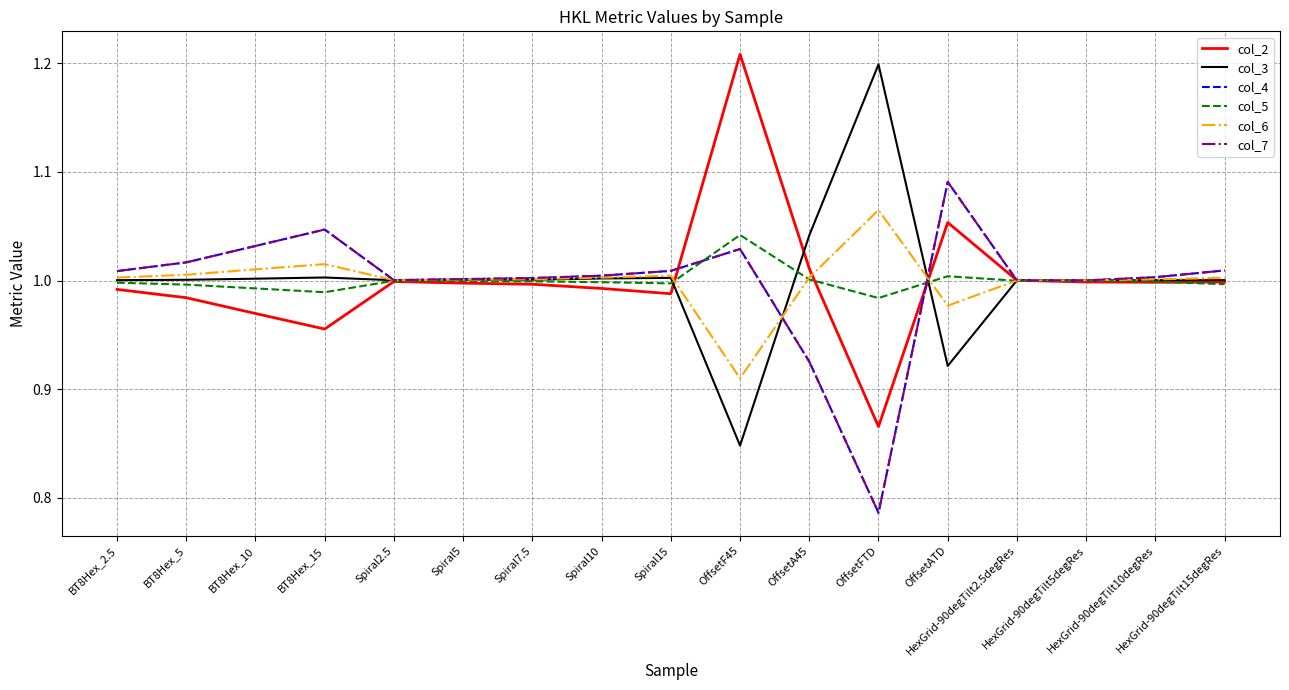

Which series changed the most between Spiral10 and OffsetF45?

col_2